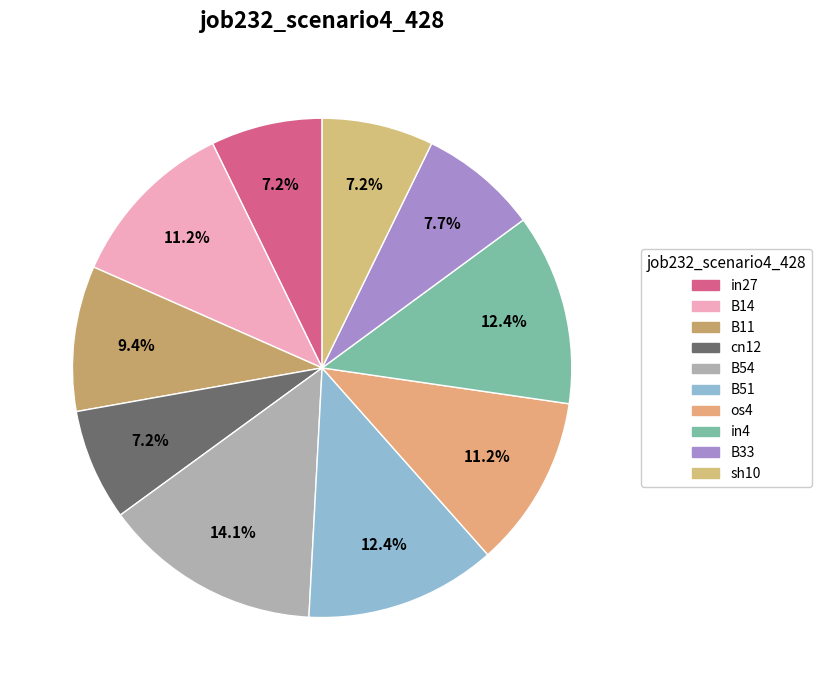

To the nearest percent, what percentage of the pie is os4?

11%